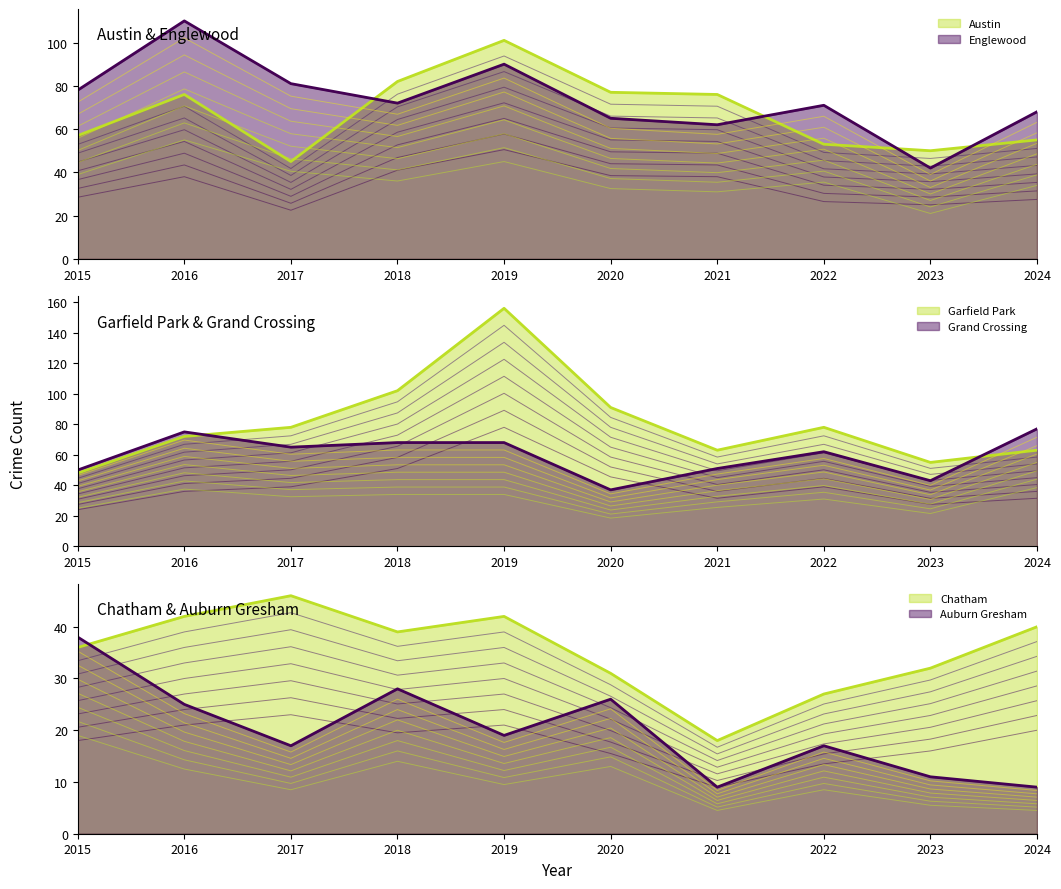

How many lines are shown in the chart?

6